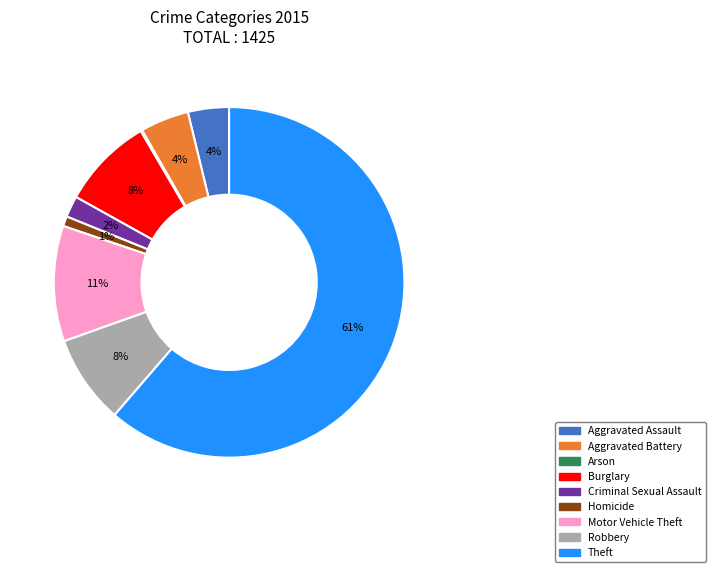

To the nearest percent, what percentage of the pie is Homicide?

1%